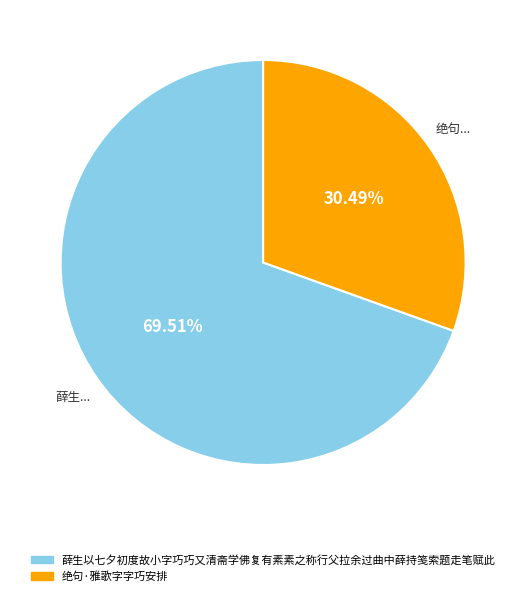

Combined, what portion of the pie is 绝句·雅歌字字巧安排 and 薛生以七夕初度故小字巧巧又清斋学佛复有素素之称行父拉余过曲中薛持笺索题走笔赋此?

100.0%